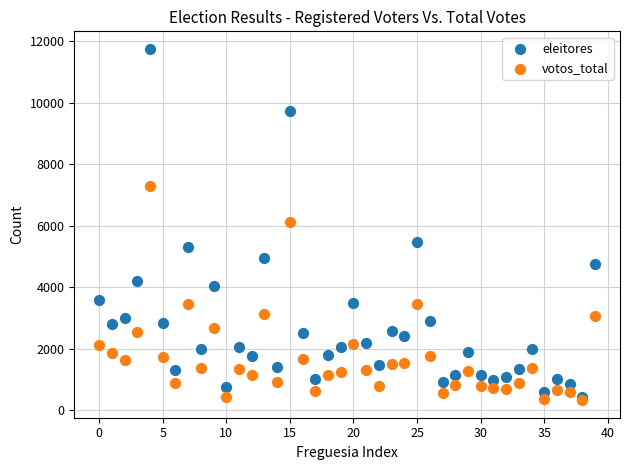

Which series has the largest Y range (max minus min)?

eleitores